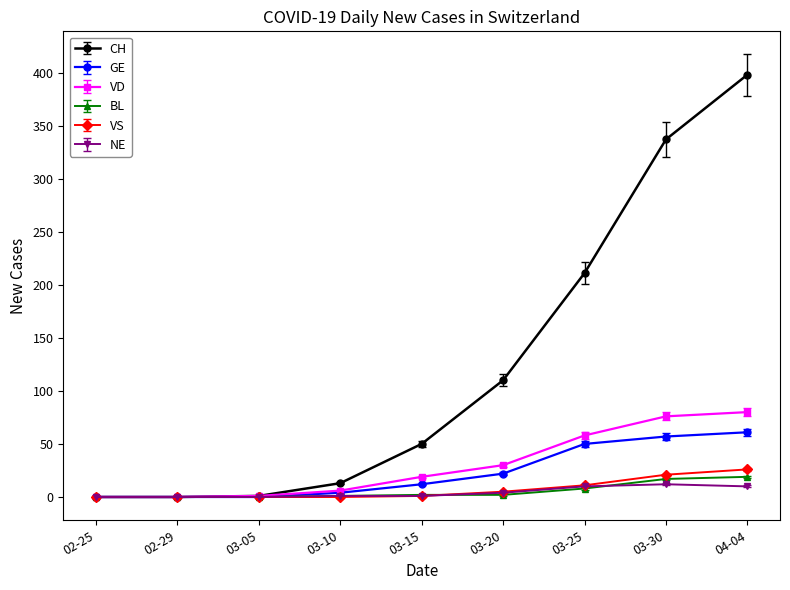

At which category does the chart reach its peak across all series?

04-04